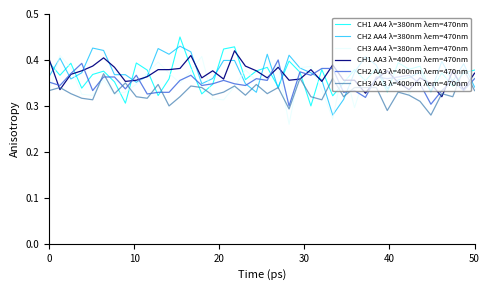

What is the minimum value shown in the chart?

0.3